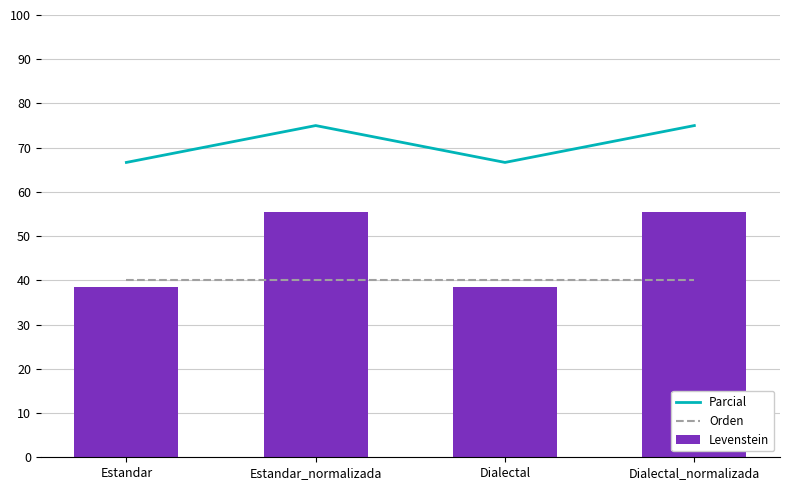

Which series has the widest spread of values?

Levenstein